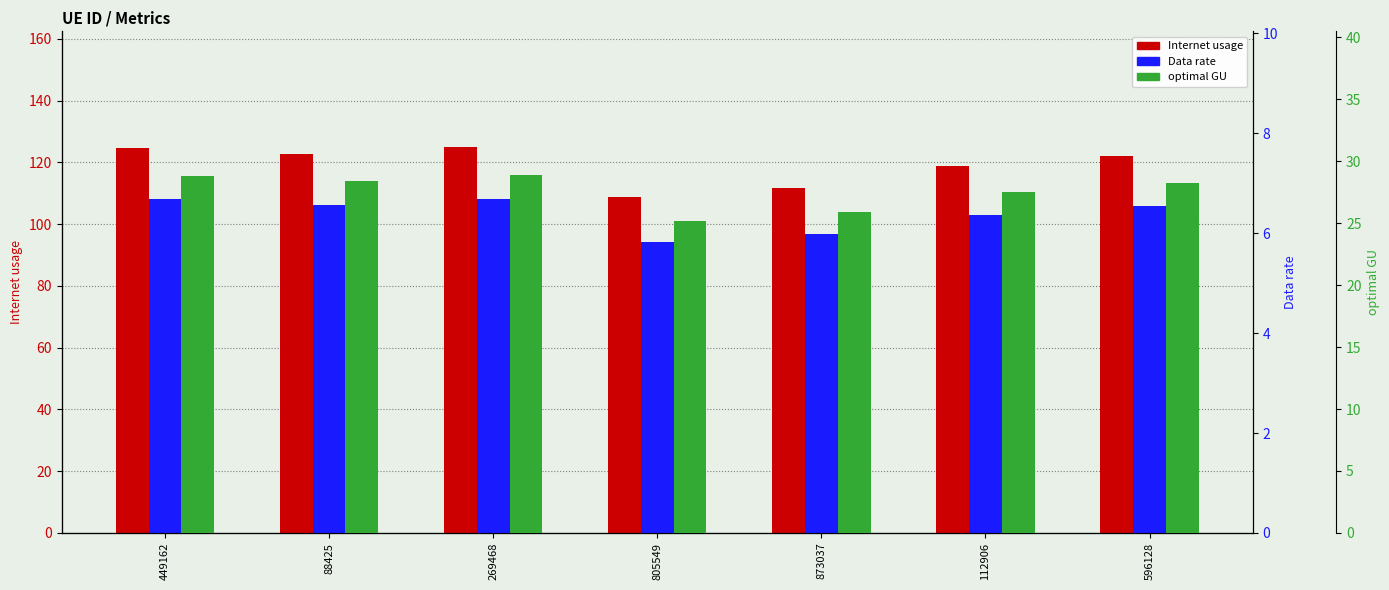

What is the minimum value shown in the chart?

5.8